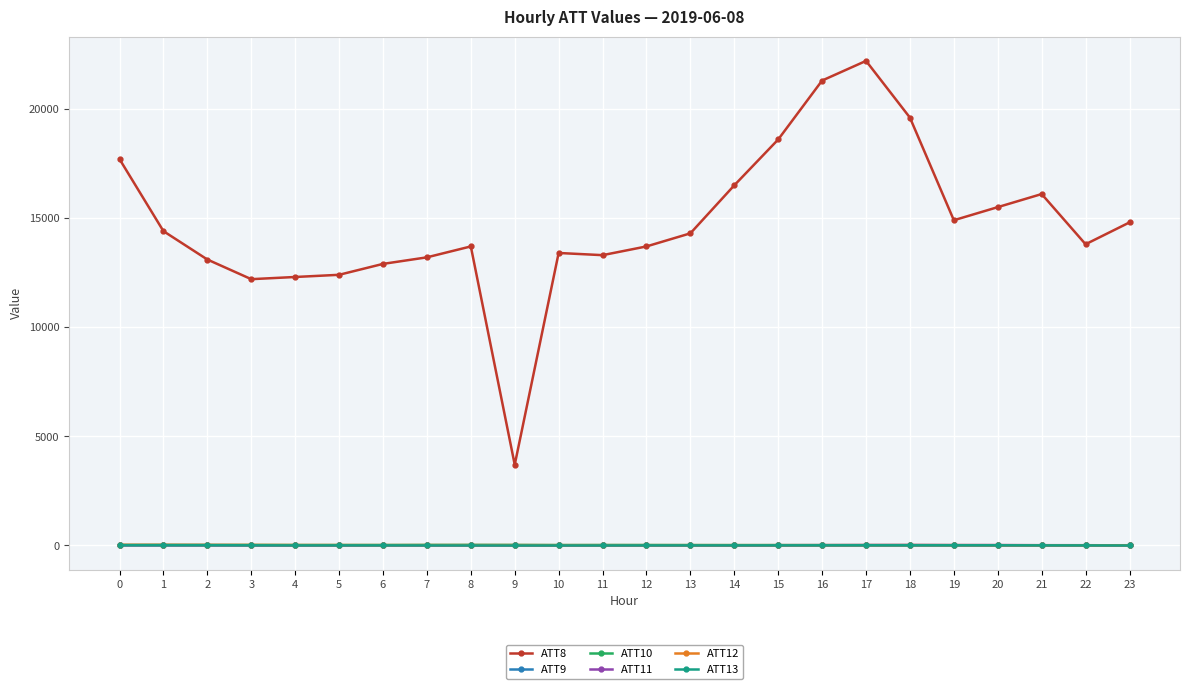

True or false: ATT10 has more than 1 interior local peaks.

True